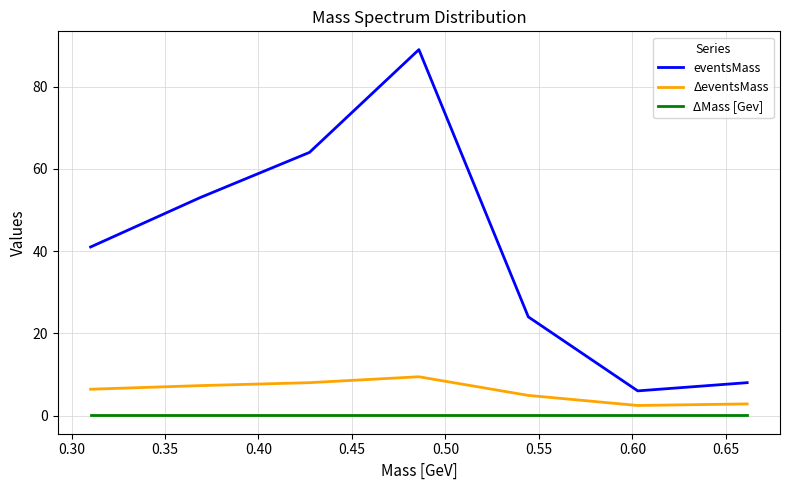

Which series has the largest total across all categories?

eventsMass